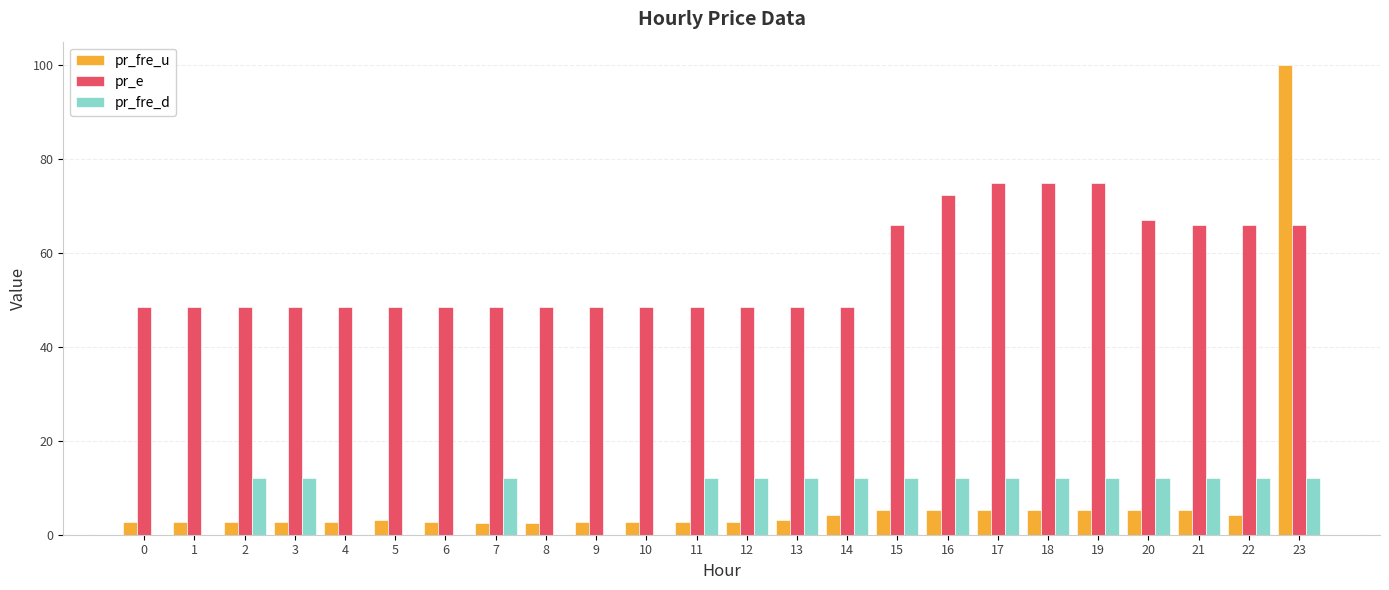

What is the highest value of the pr_fre_d series?

12.0